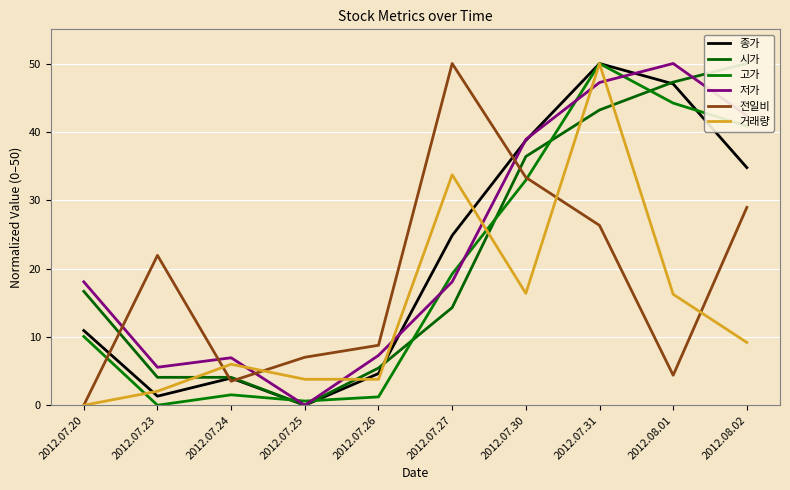

Between 2012.07.20 and 2012.07.26, which series saw the biggest shift?

시가